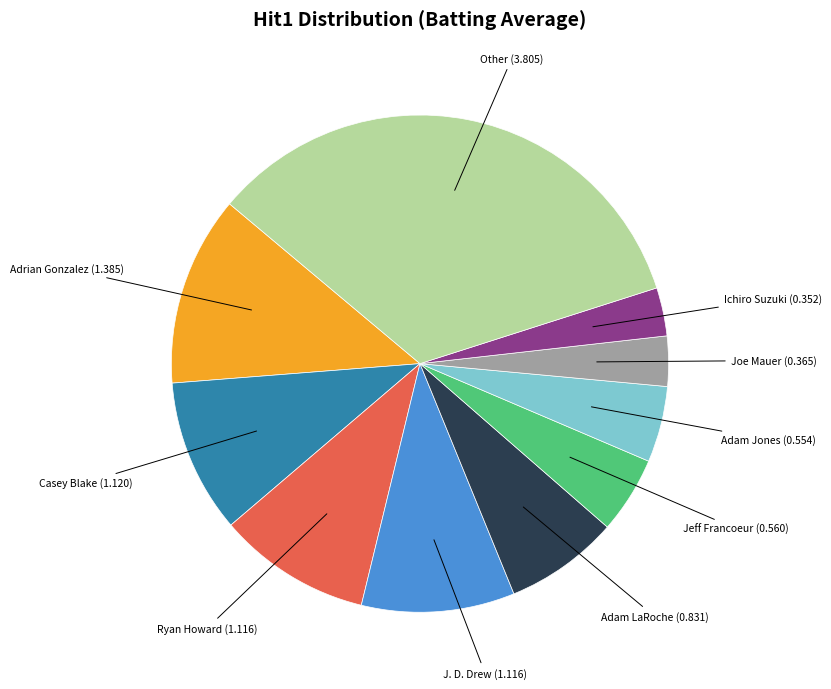

Is there a majority slice in this chart?

No